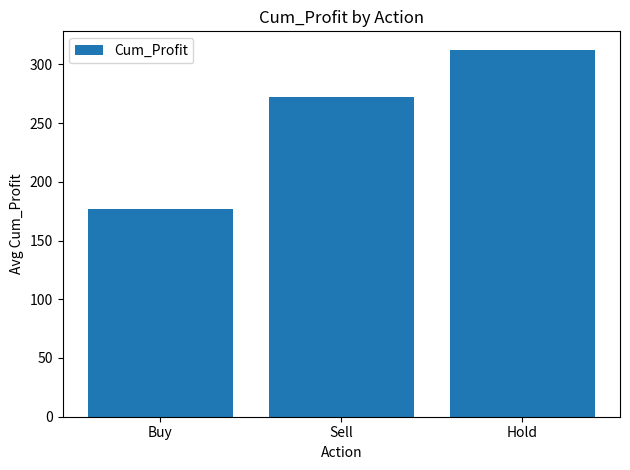

Between Hold and Buy, which is larger?

Hold